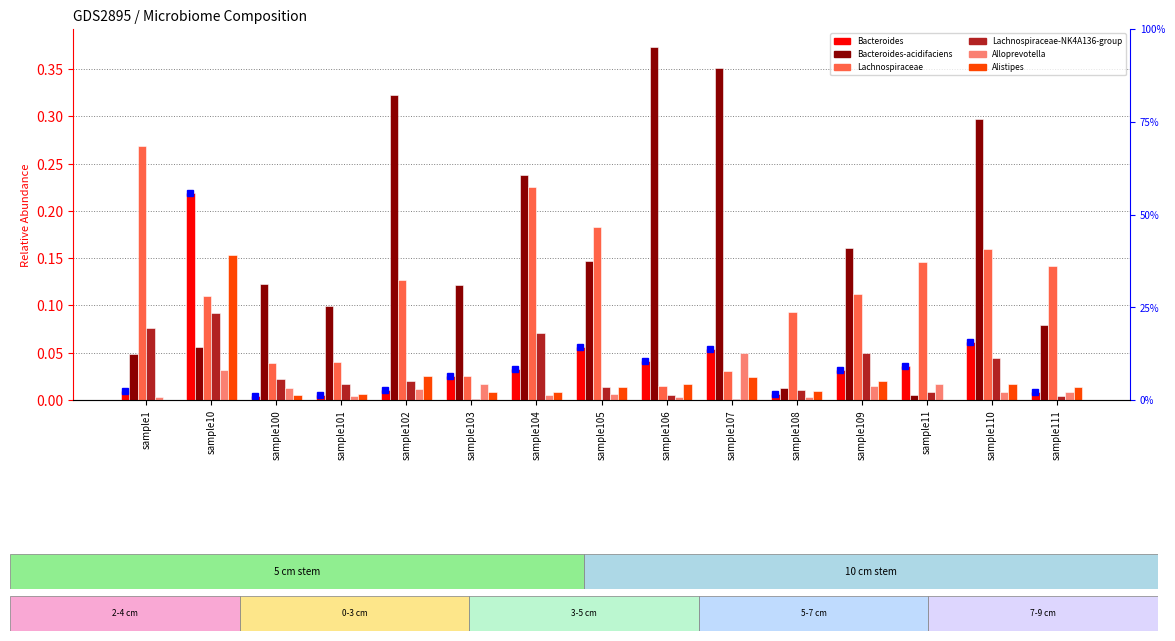

Reading right to left, list all the values displayed in this chart.

Bacteroides: 0.0	0.1	0.0	0.0	0.0	0.1	0.0	0.1	0.0	0.0	0.0	0.0	0.0	0.2	0.0
Bacteroides-acidifaciens: 0.1	0.3	0.0	0.2	0.0	0.4	0.4	0.1	0.2	0.1	0.3	0.1	0.1	0.1	0.0
Lachnospiraceae: 0.1	0.2	0.1	0.1	0.1	0.0	0.0	0.2	0.2	0.0	0.1	0.0	0.0	0.1	0.3
Lachnospiraceae-NK4A136-group: 0.0	0.0	0.0	0.0	0.0	0.0	0.0	0.0	0.1	0.0	0.0	0.0	0.0	0.1	0.1
Alloprevotella: 0.0	0.0	0.0	0.0	0.0	0.0	0.0	0.0	0.0	0.0	0.0	0.0	0.0	0.0	0.0
Alistipes: 0.0	0.0	0.0	0.0	0.0	0.0	0.0	0.0	0.0	0.0	0.0	0.0	0.0	0.2	0.0